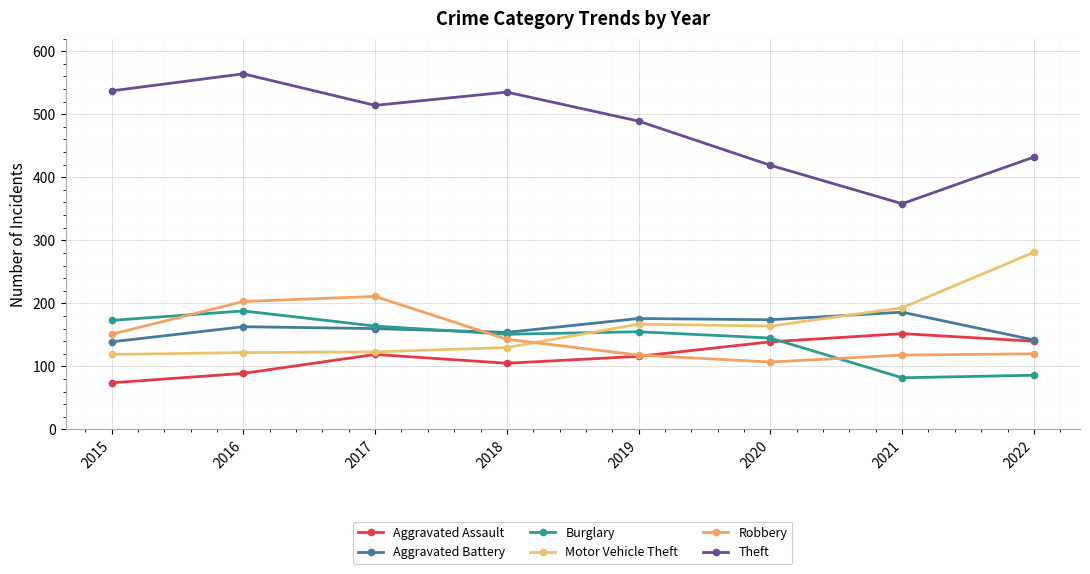

What is the greatest value displayed?

564